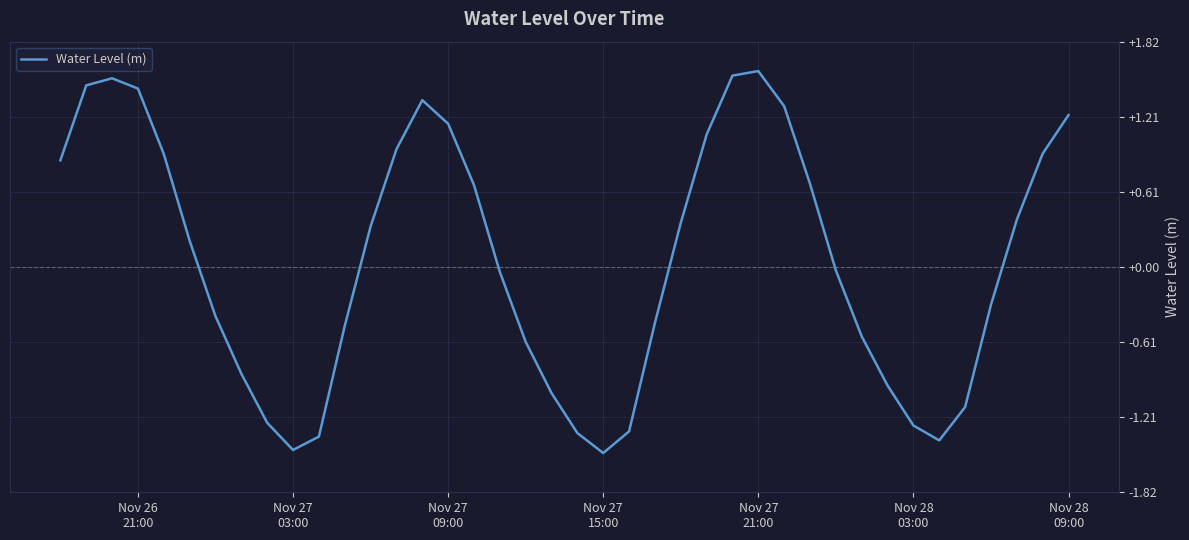

What is the minimum value shown in the chart?

-1.5